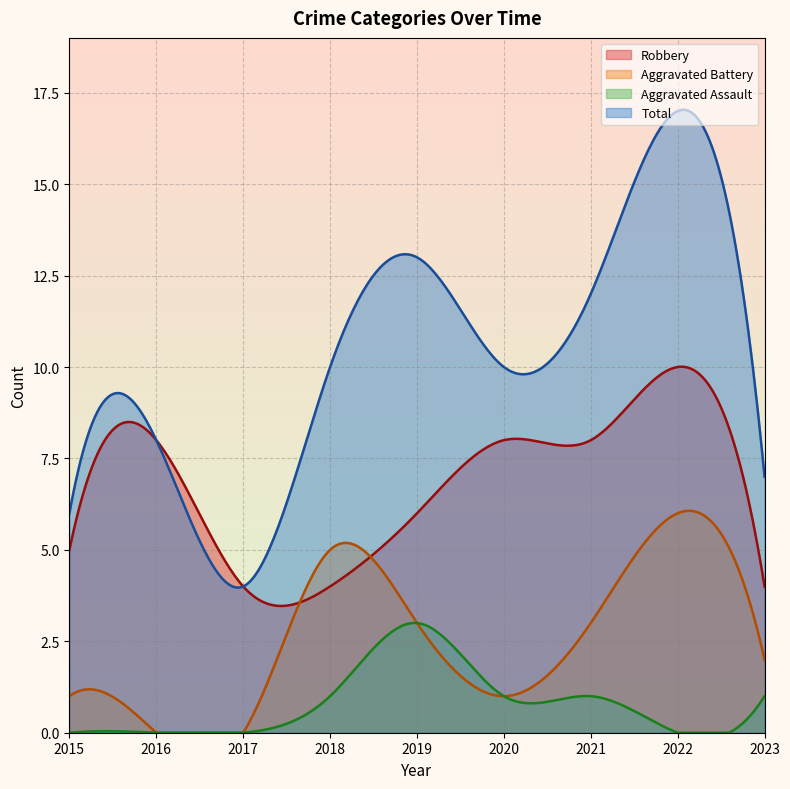

True or false: Aggravated Battery and Aggravated Assault intersect in this chart.

True